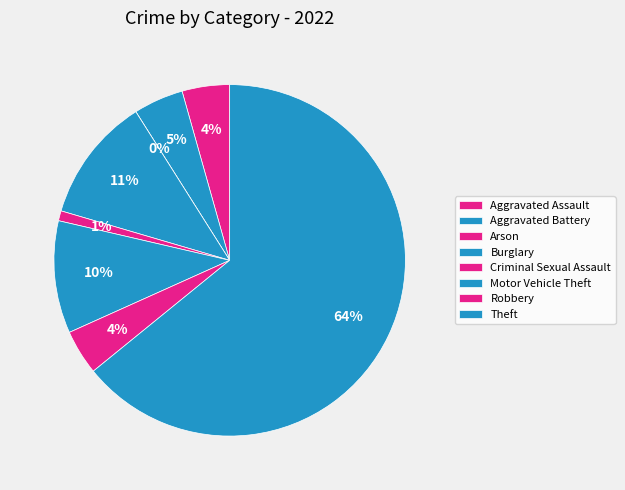

Is Theft the majority of the pie?

Yes